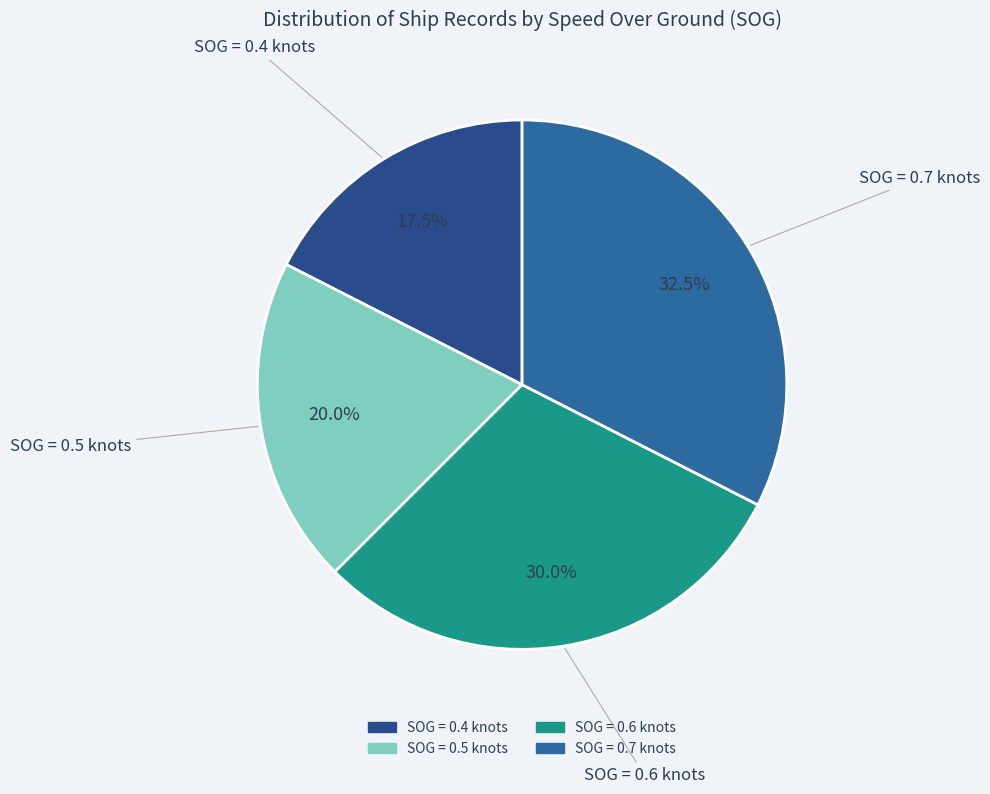

Which category has the smallest portion of the pie?

SOG = 0.4 knots